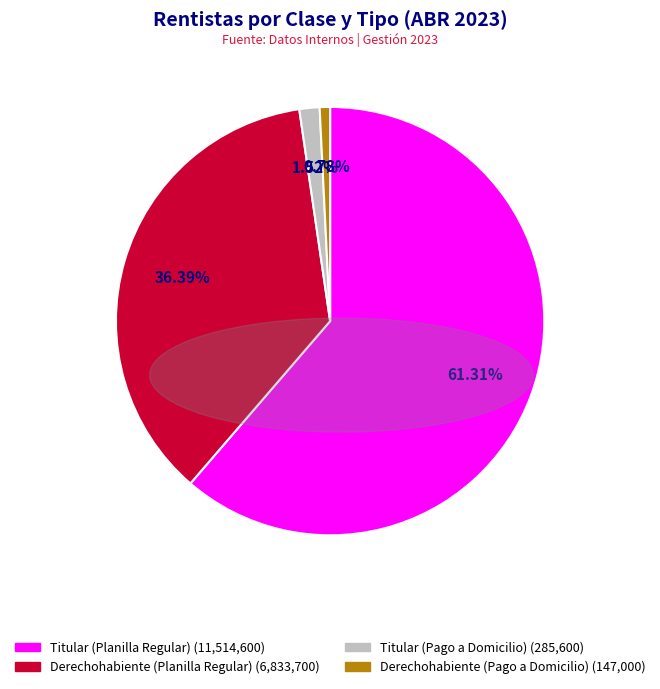

The Titular (Pago a Domicilio) slice represents 2% of the pie. True or false?

True